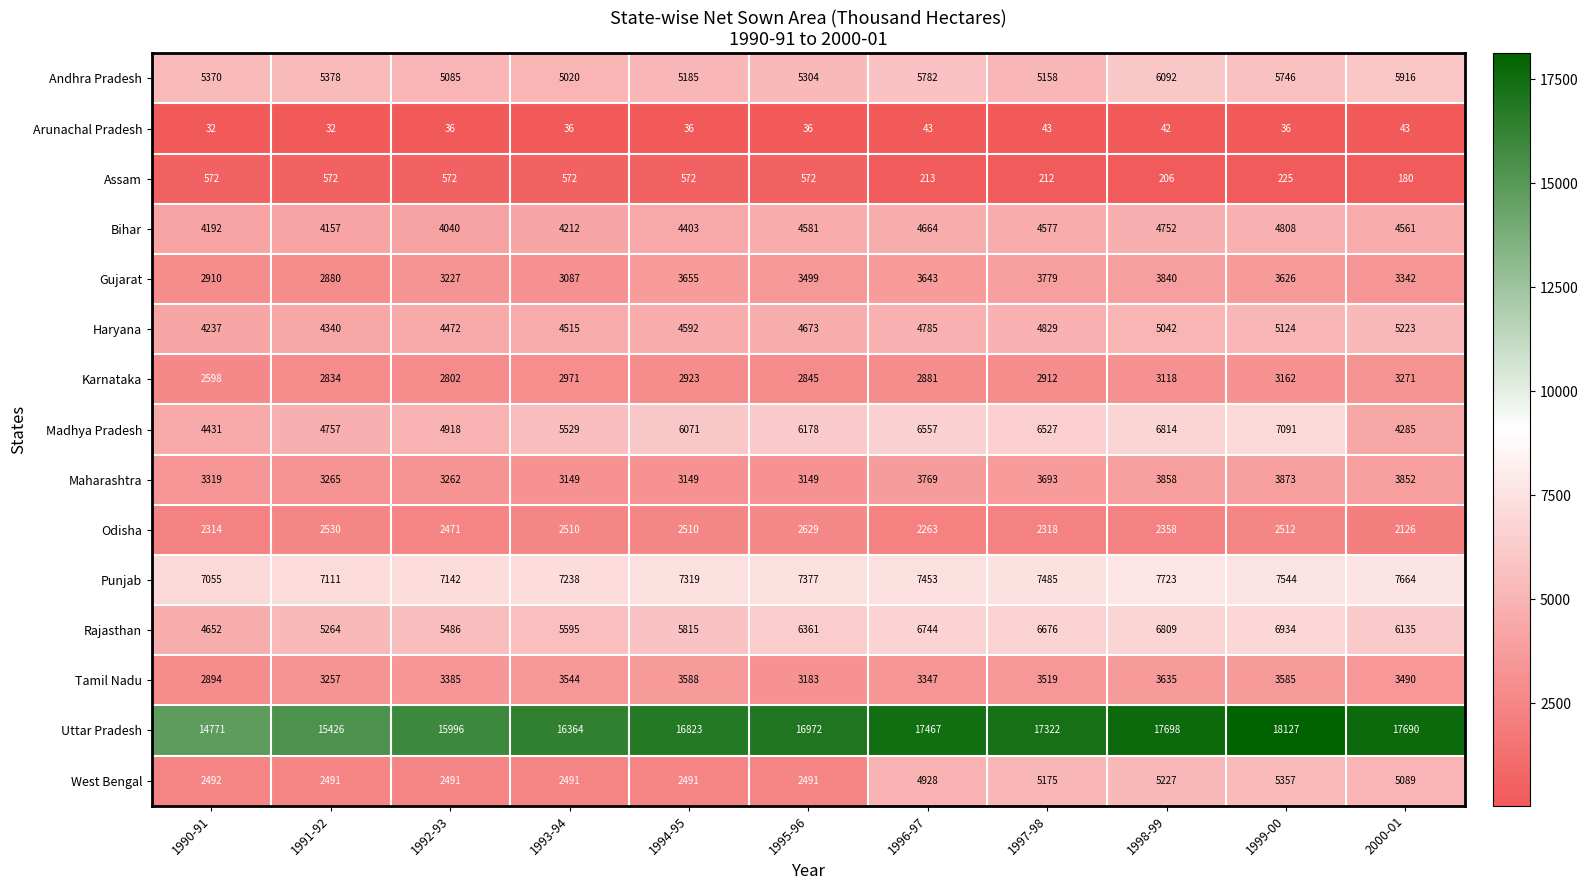

At which label does Gujarat first exceed 3499?

1994-95